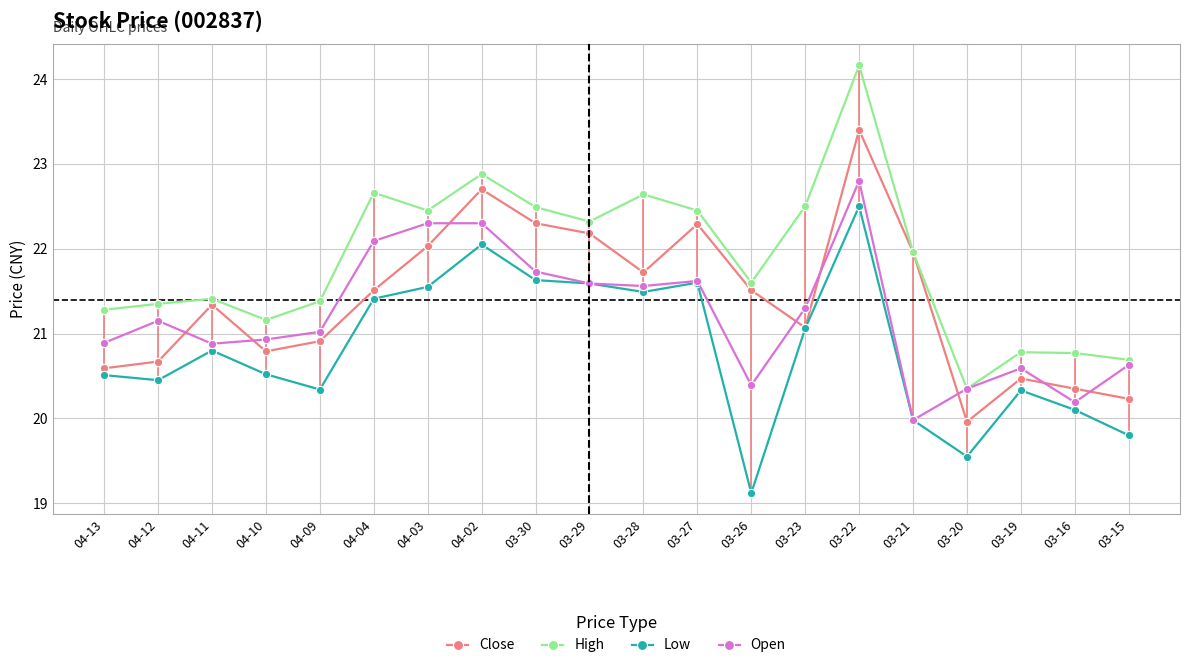

At which label does Open first exceed 21?

04-12